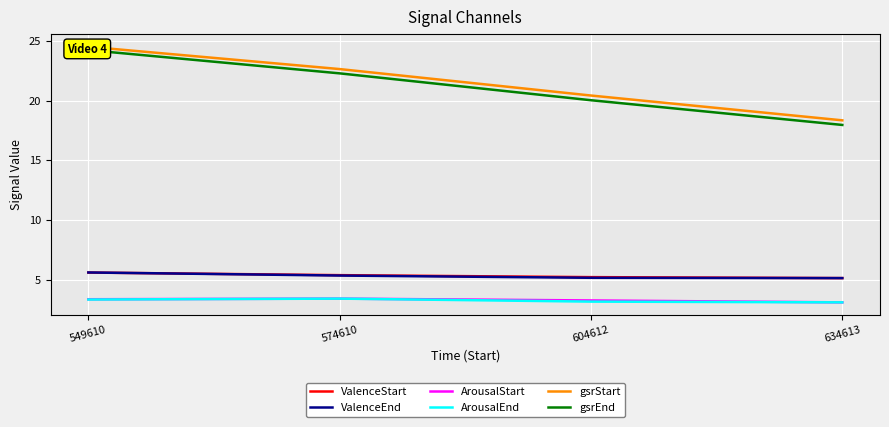

At which category is the sum across all series the highest?

549610